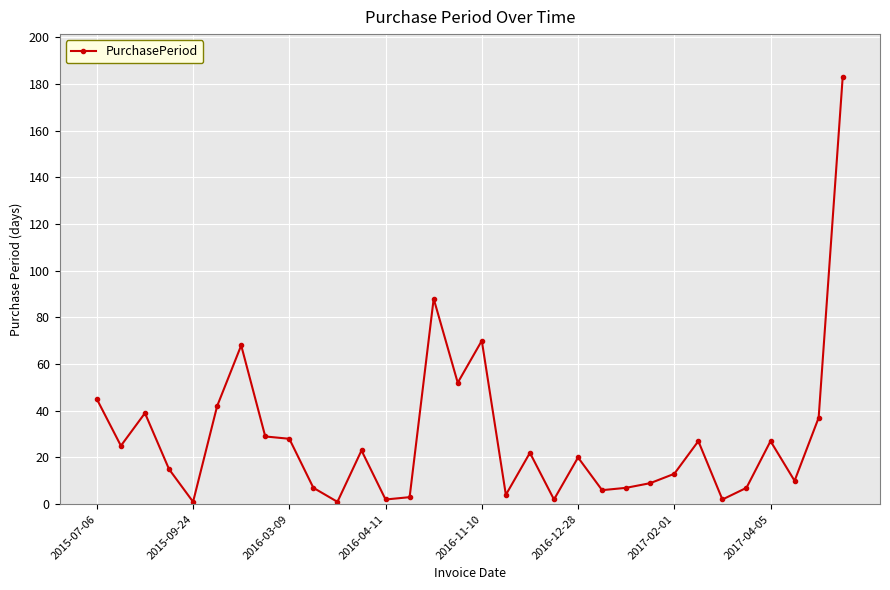

What is the difference between the maximum and minimum values?

182